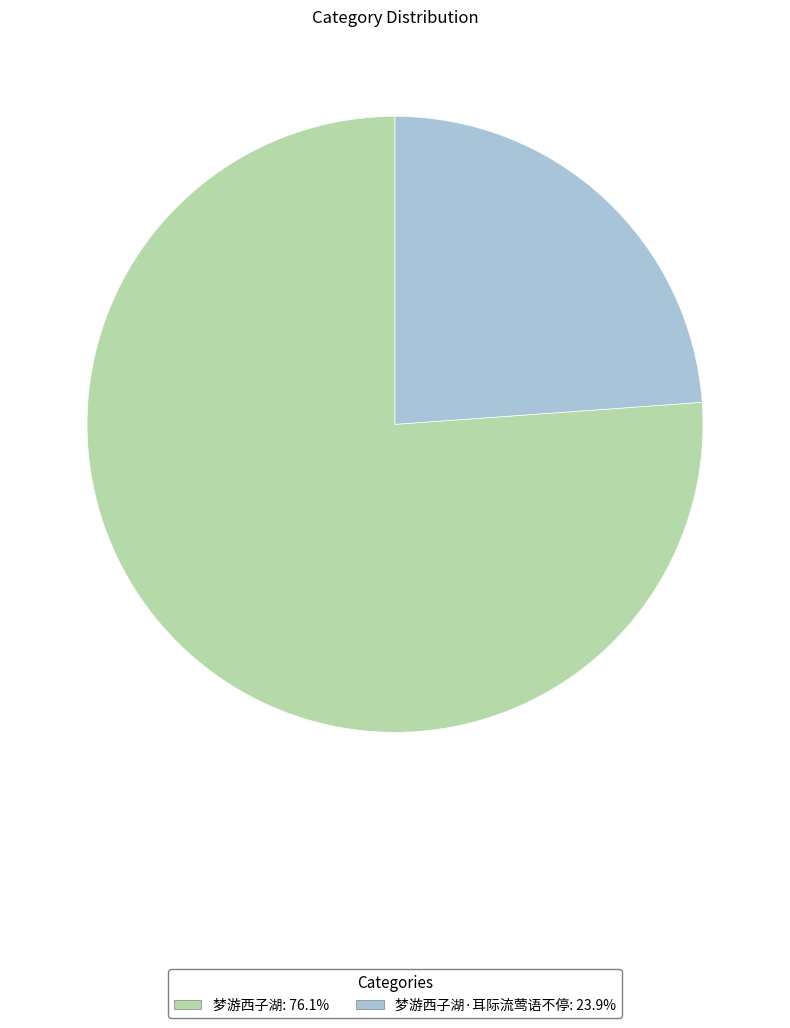

Does any single category account for the majority?

Yes